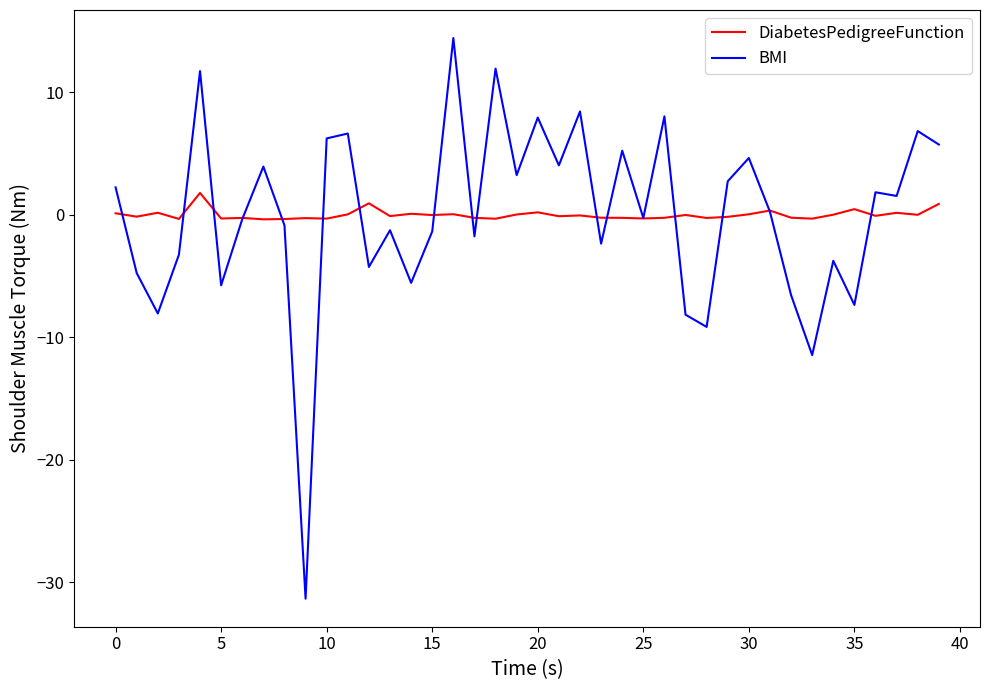

Is this an area chart (filled region under the line)?

No